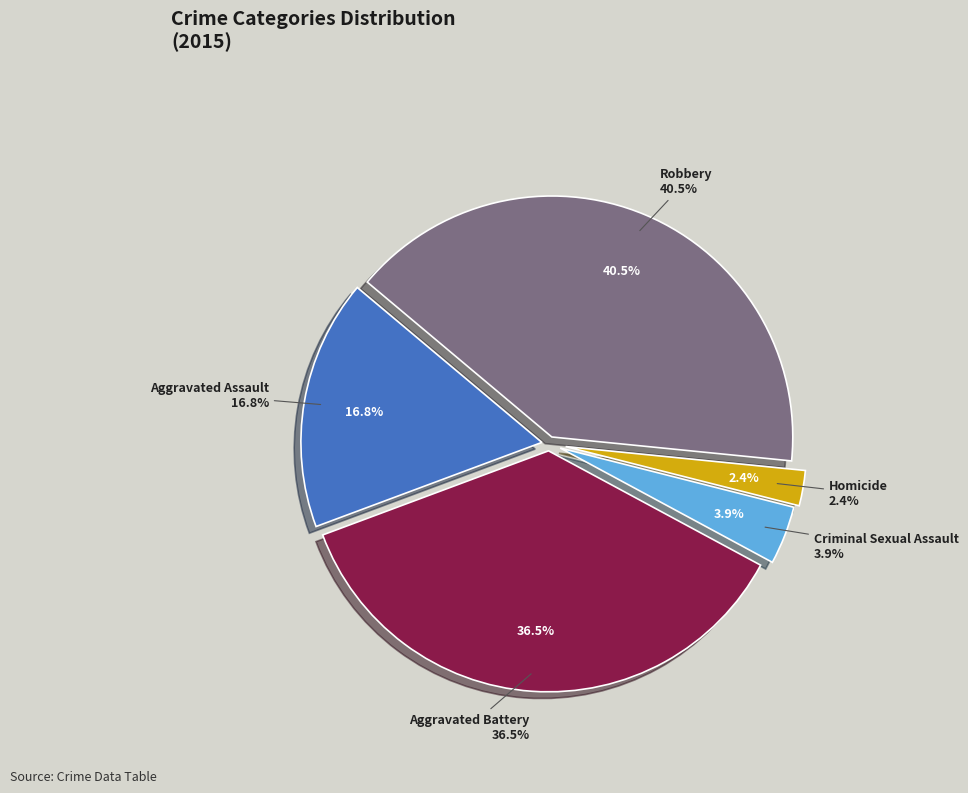

What is the change in value from Homicide to Robbery?

+370